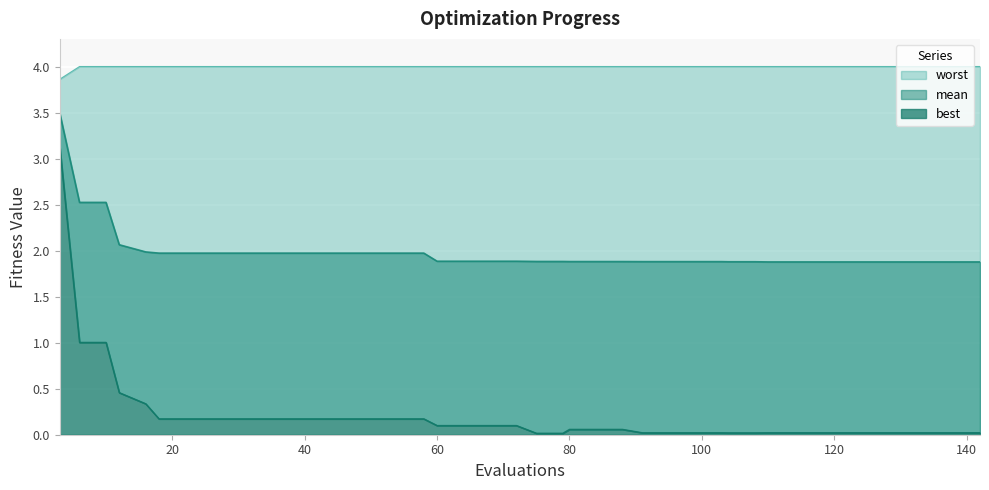

The mean series shows 2.0 at 58. True or false?

True